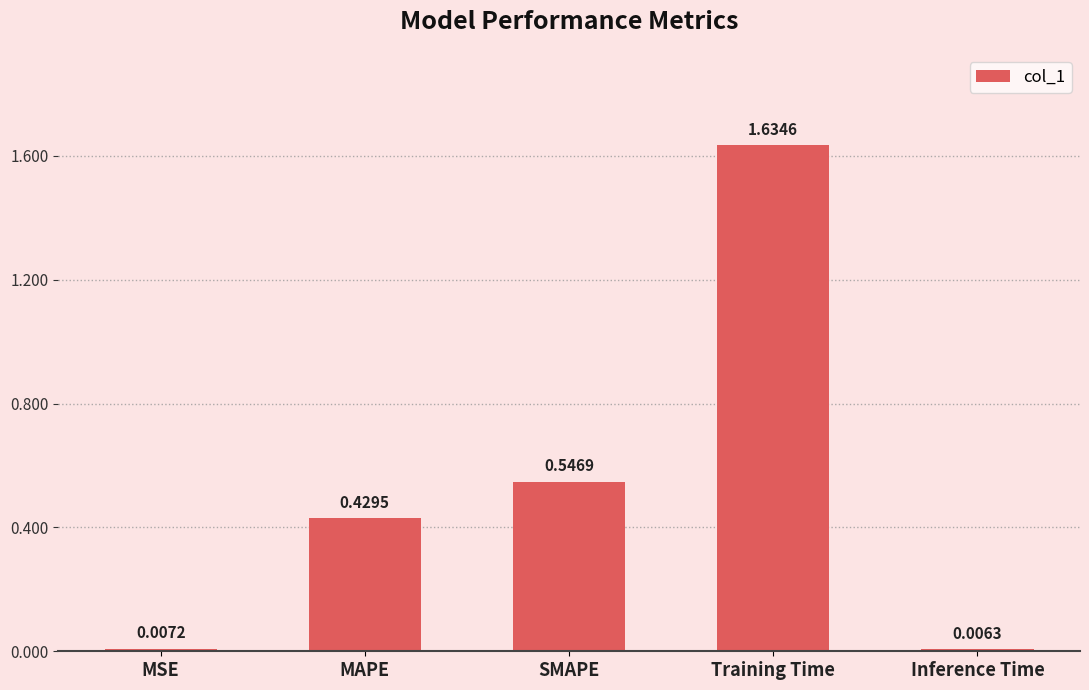

What is the change in value from MAPE to Training Time?

+1.2